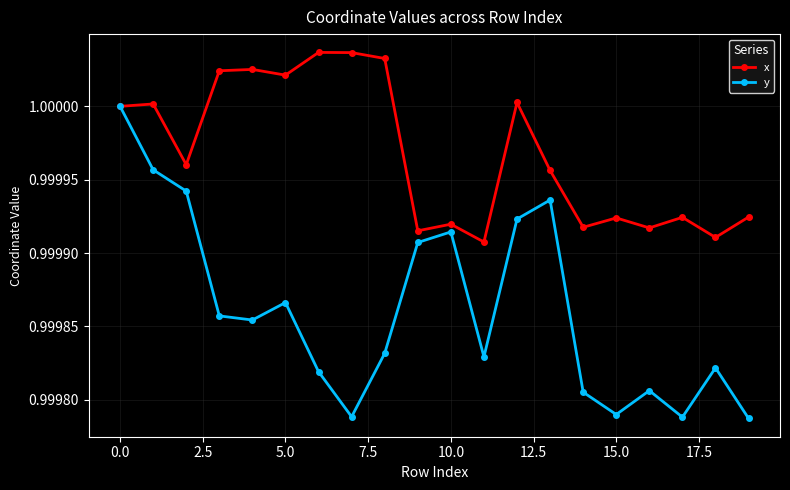

Which series has the largest range (max minus min)?

y